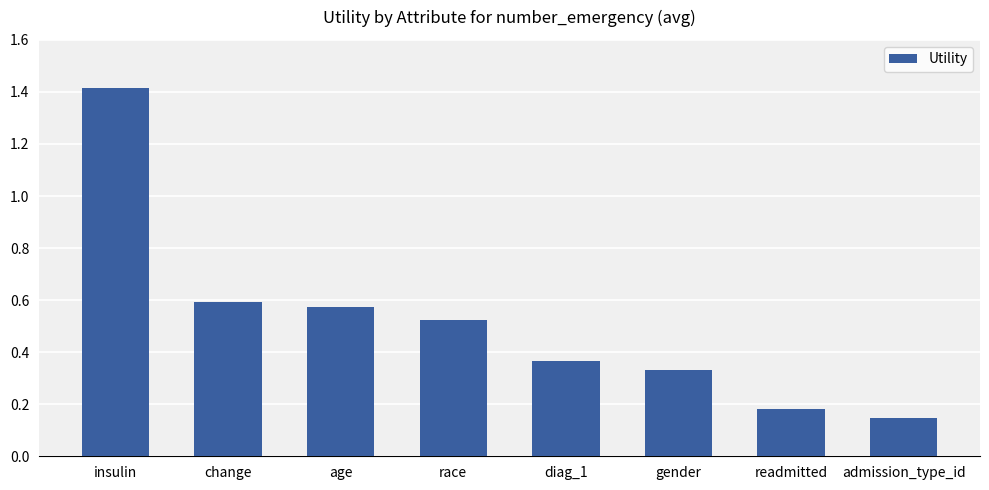

How many values are between 0 and 1?

7